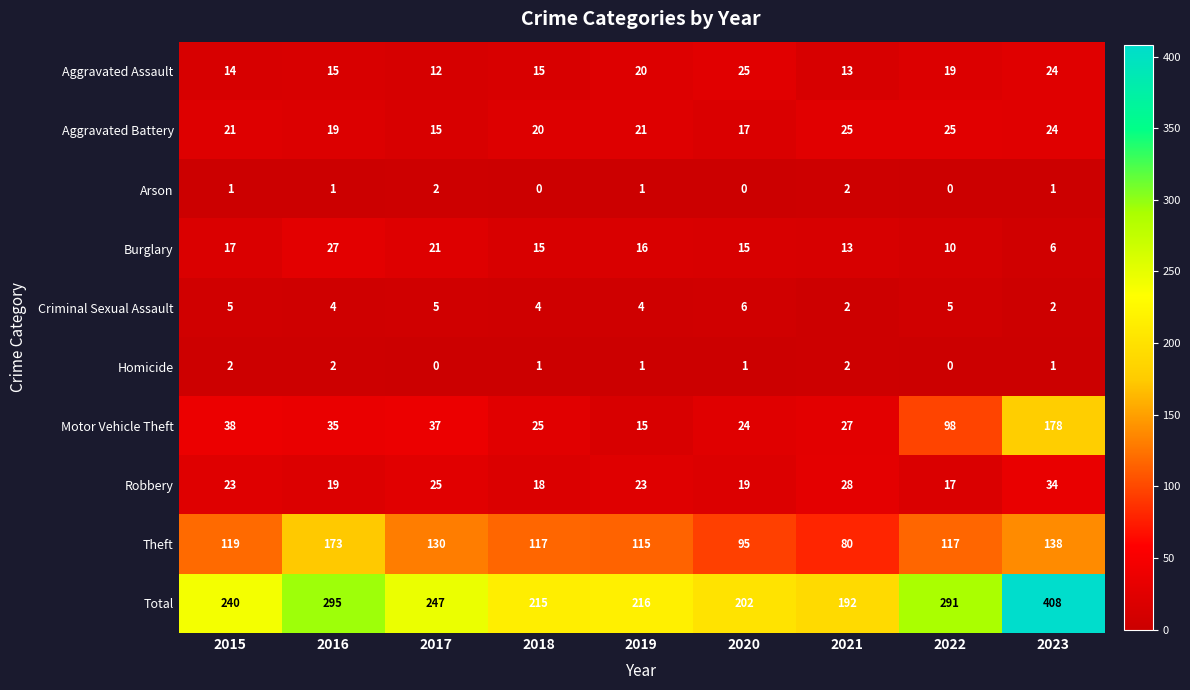

What is the maximum value shown in the chart?

408